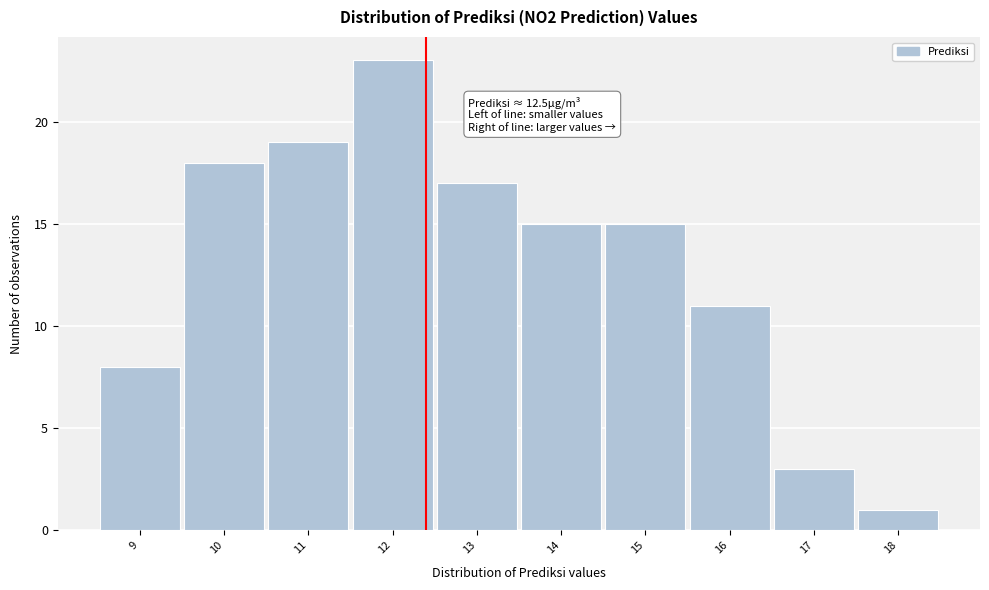

Over which range of the x-axis is the bar tallest?

11.6 to 12.6